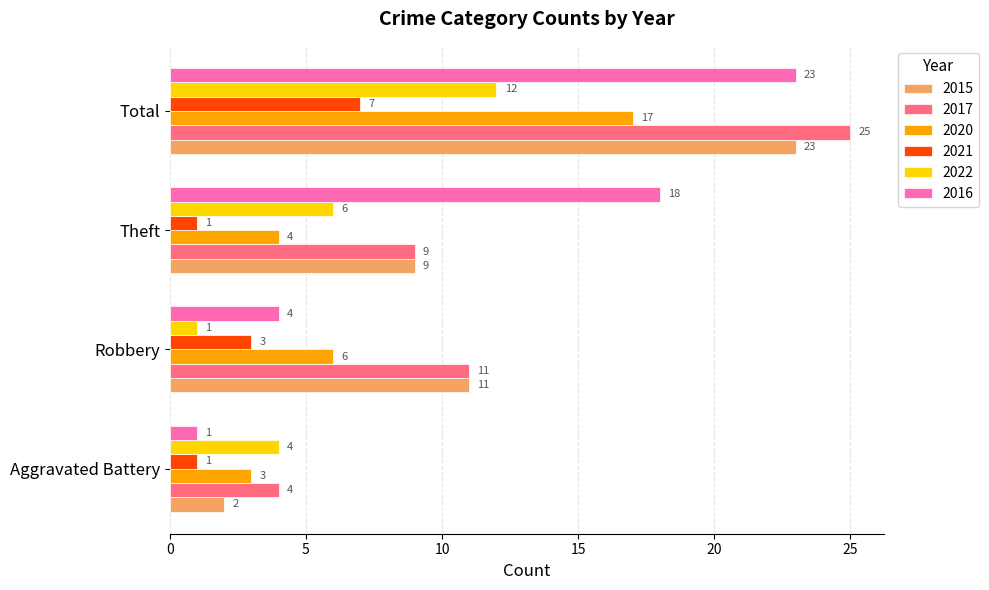

Where is 2020 nearest to the value 10?

Robbery